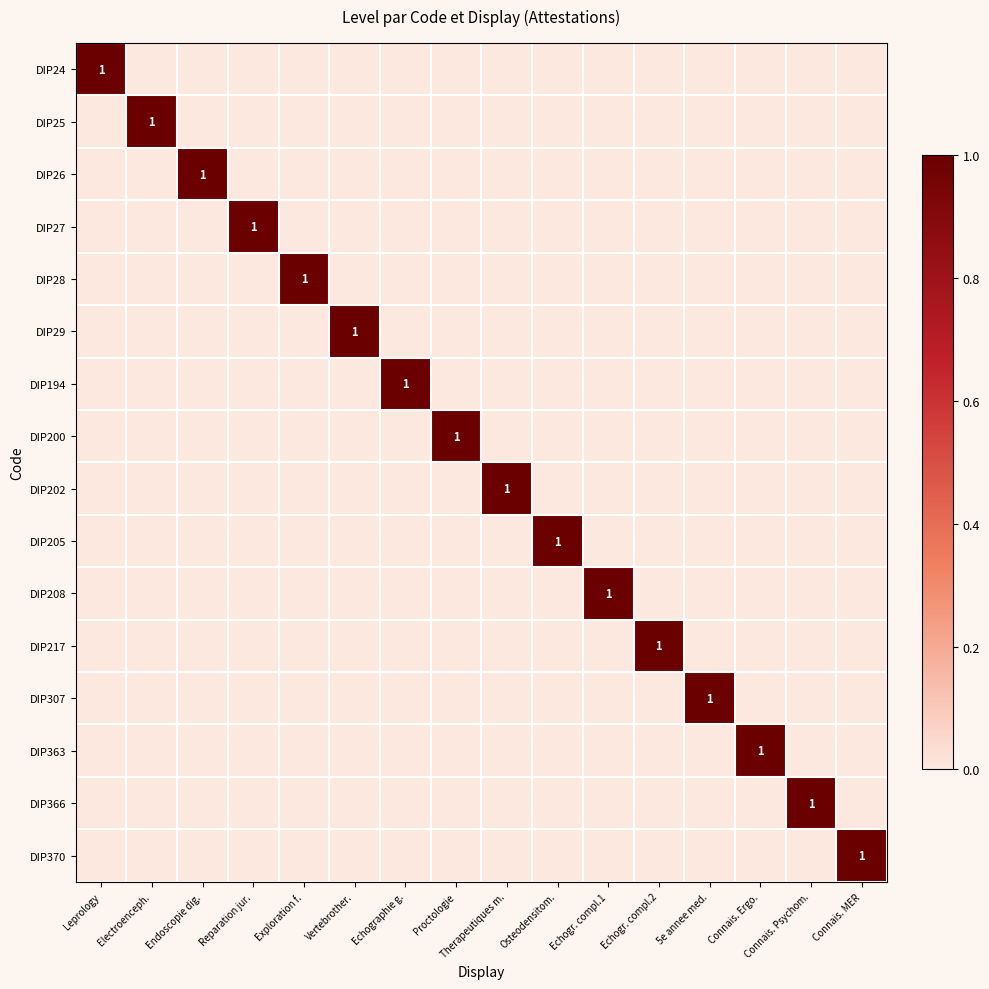

Which label corresponds to the smallest value in the chart?

Electroenceph.